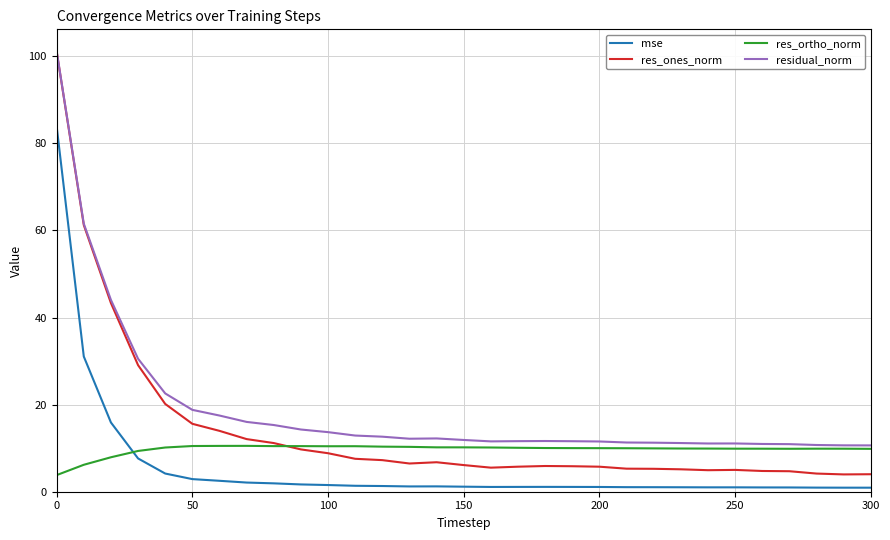

True or false: mse and res_ones_norm cross at least once.

False